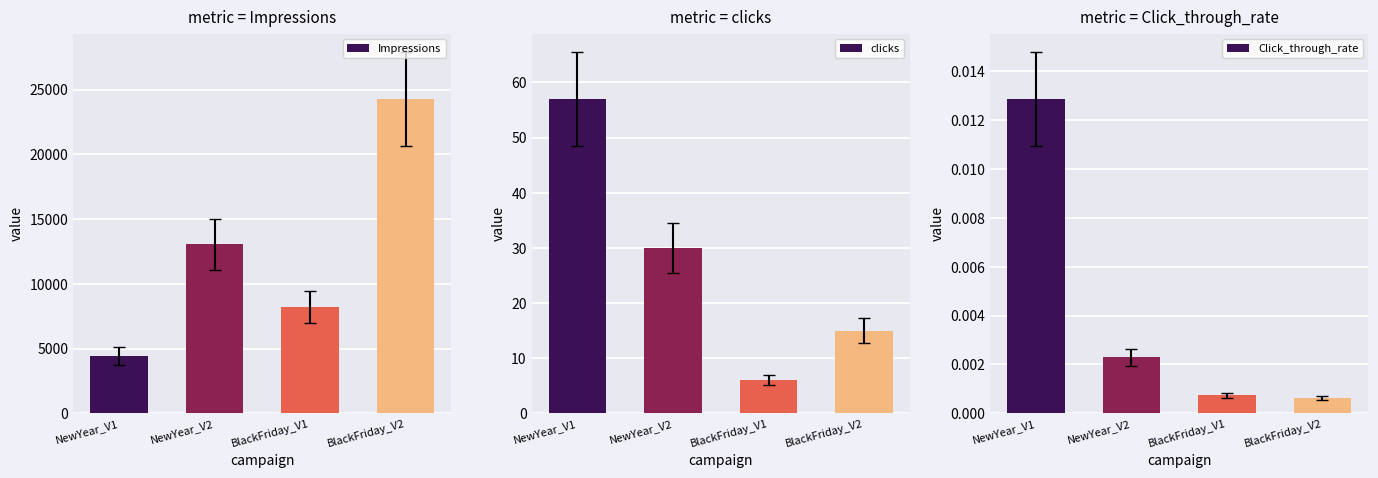

What is the sum of all clicks values?

108